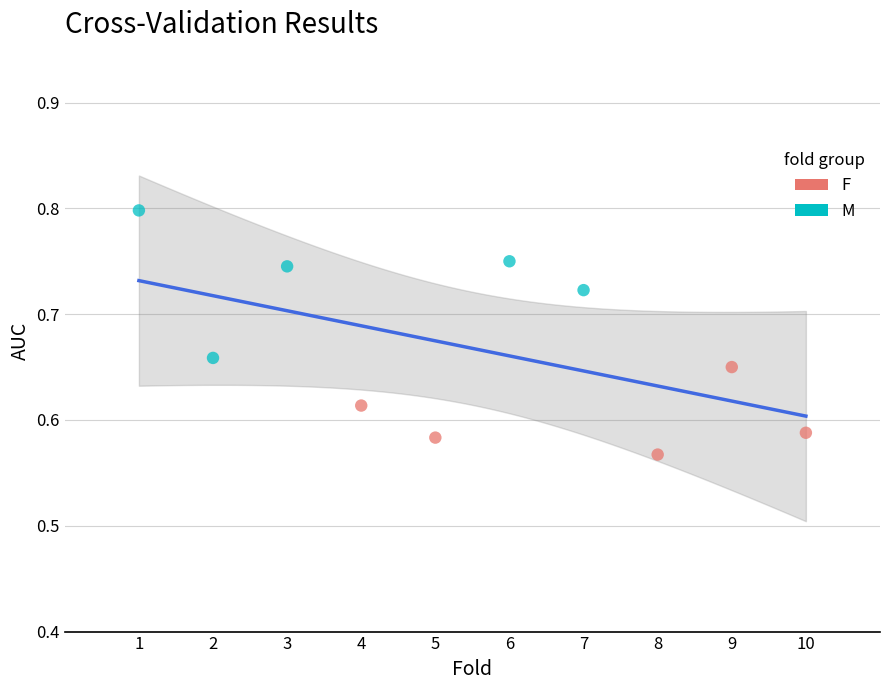

Which series reaches the minimum Y coordinate?

F